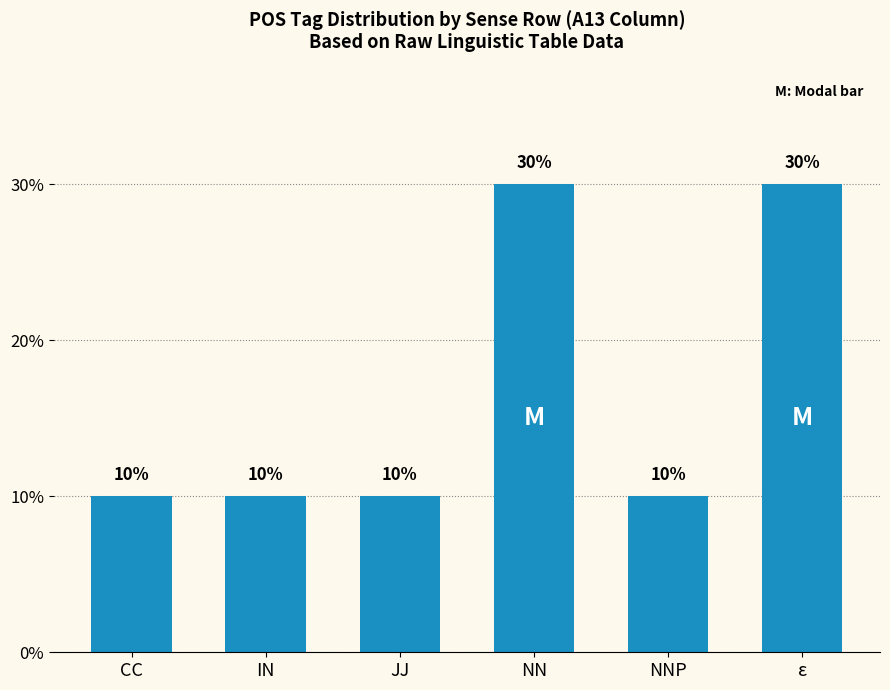

Between NNP and NN, which is larger?

NN